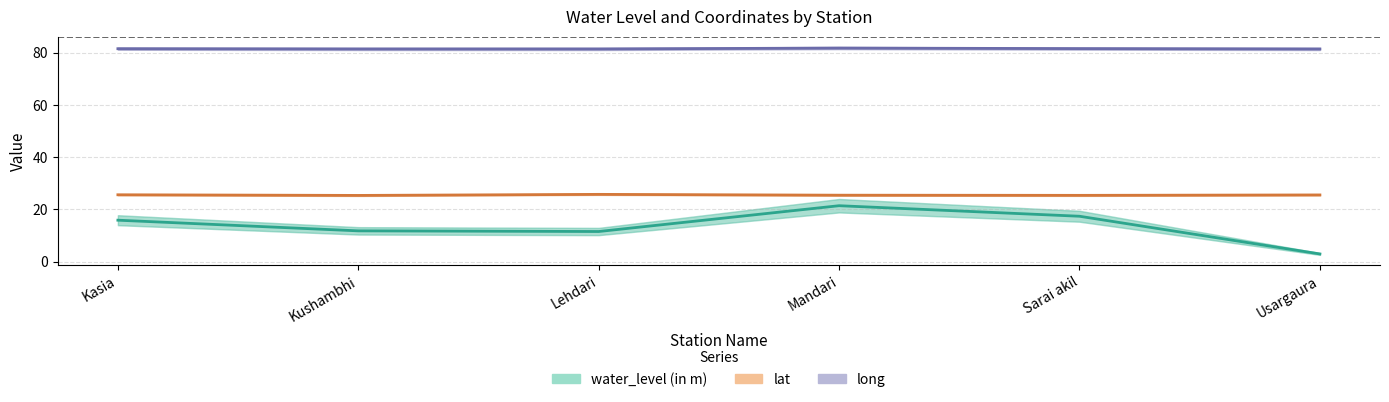

How many categories are shown in the chart?

6